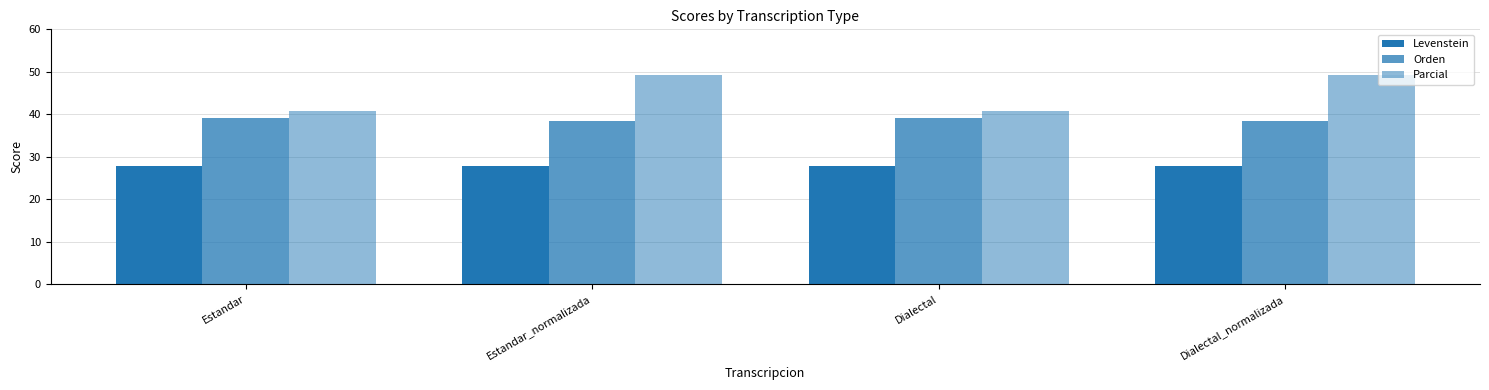

How many groups of bars are there?

4